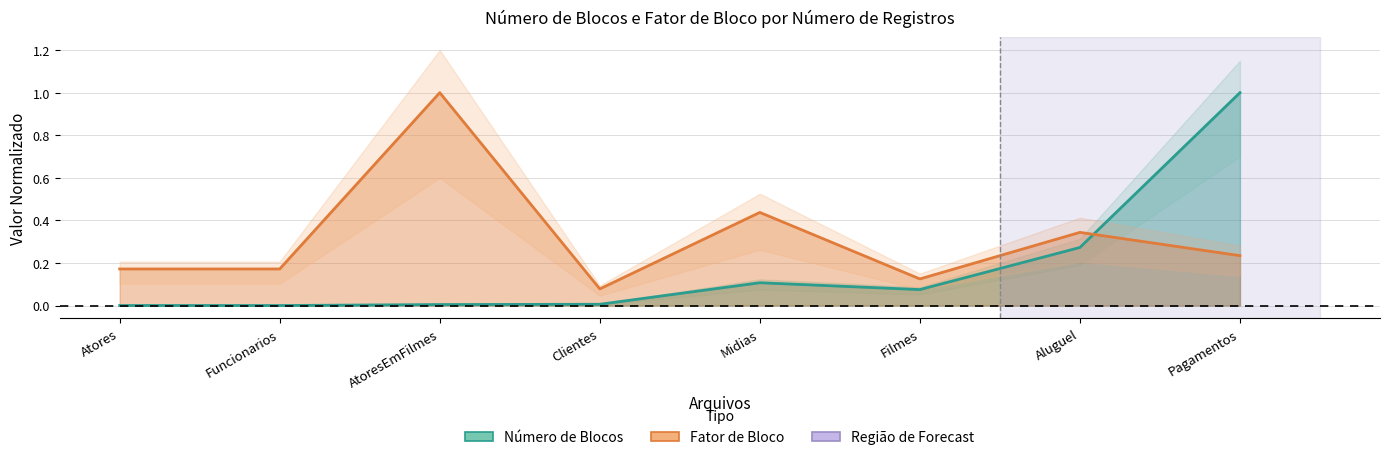

What is the difference between the maximum and second lowest values in the Fator de Bloco series?

0.9